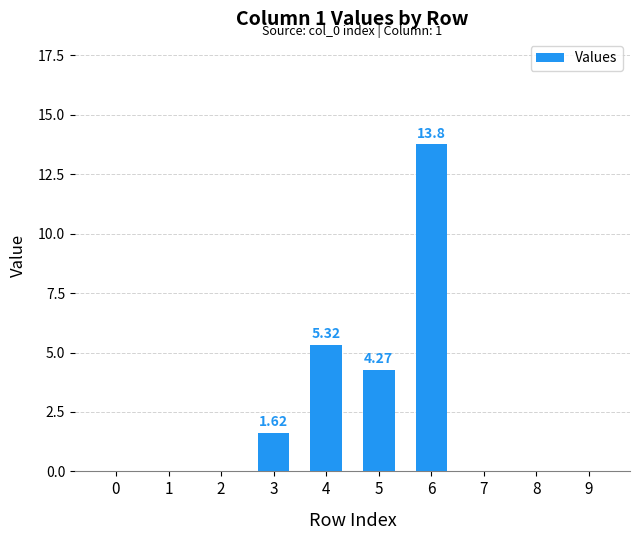

Where is the data nearest to the value 6?

4